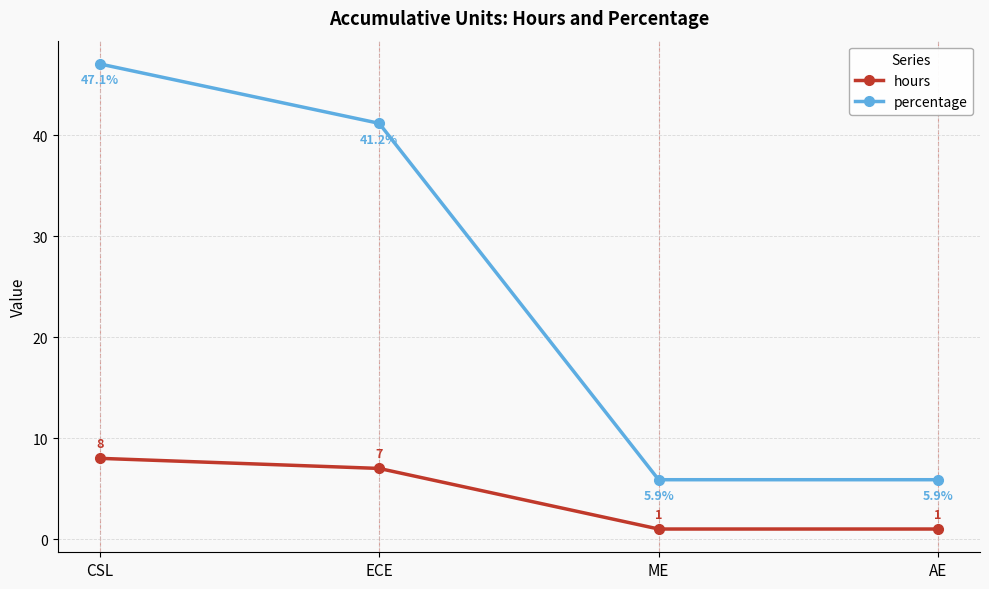

What is the difference between the percentage values at CSL and ME?

41.2